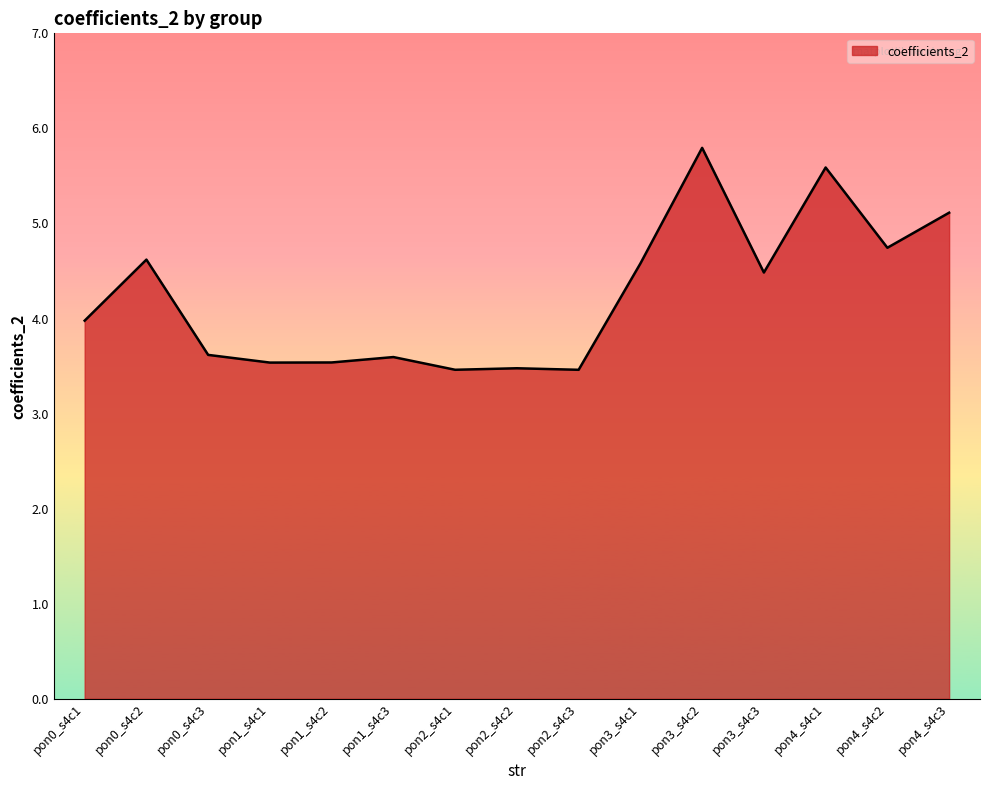

True or false: the data has more than 2 interior local peaks.

True